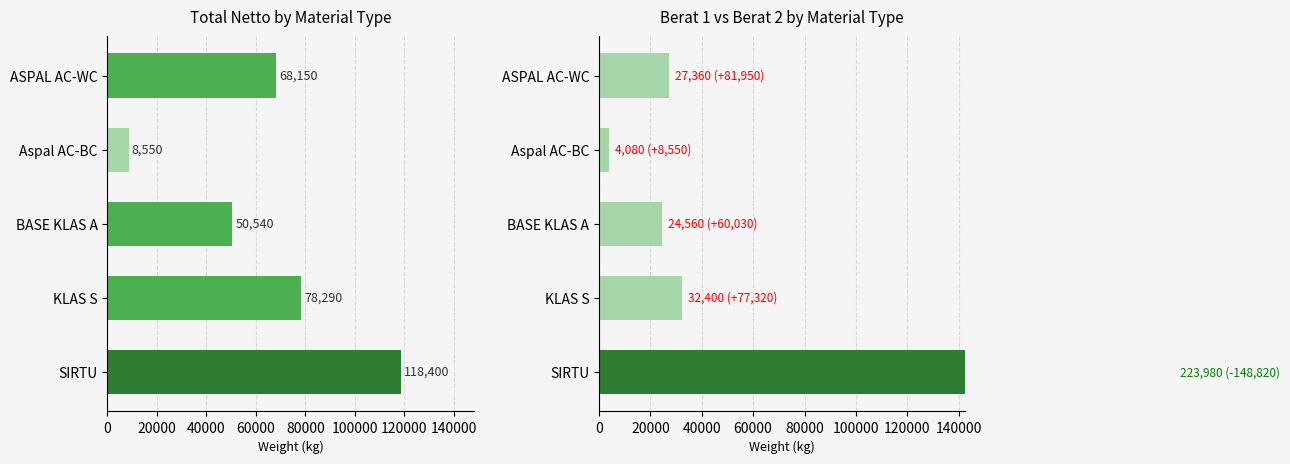

Rank the series by their average value, from lowest to highest.

Berat 1, Netto